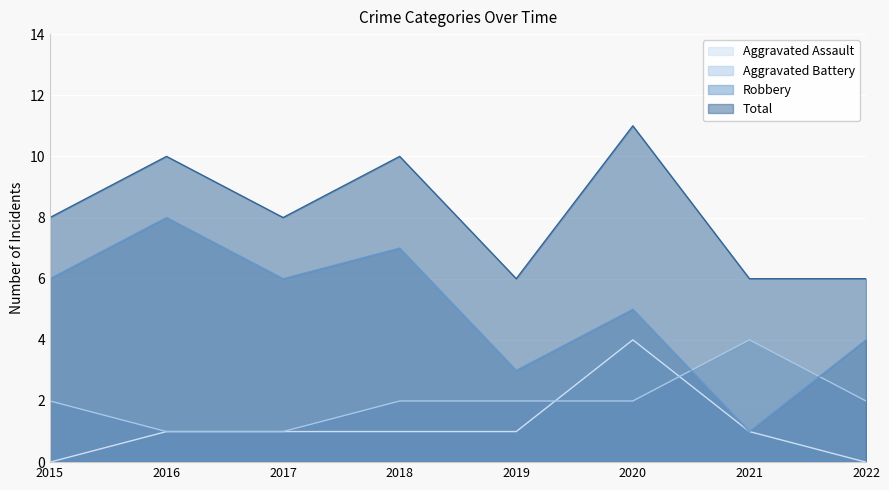

What is the difference between the Robbery values at 2017 and 2016?

2